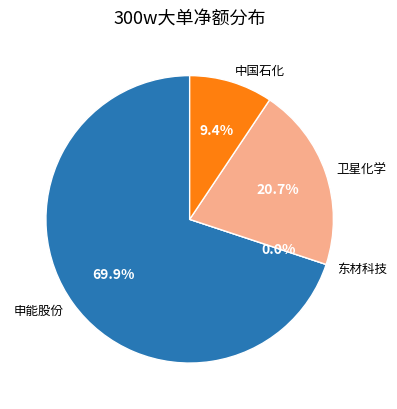

Is it true that 东材科技 is 13% of the pie?

False